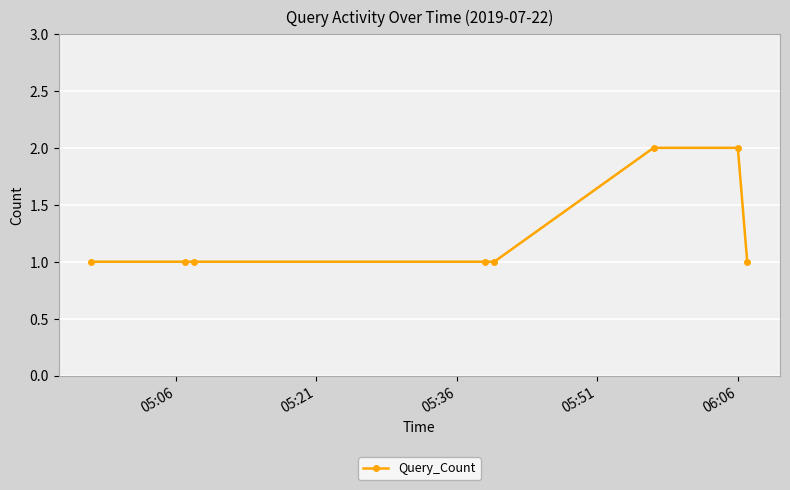

Reading left to right, what are all the values shown in this chart?

1	1	1	1	1	2	2	1